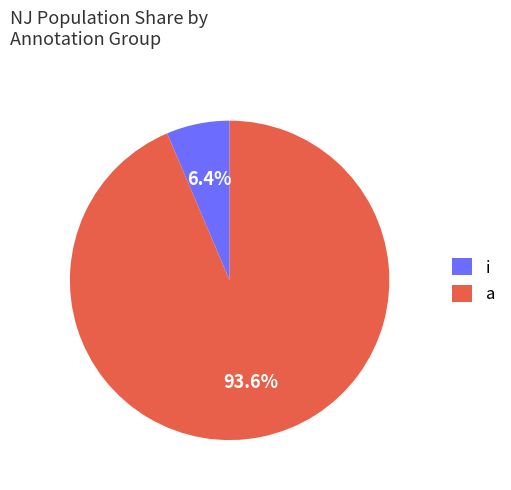

Does i account for over 50% of the chart?

No